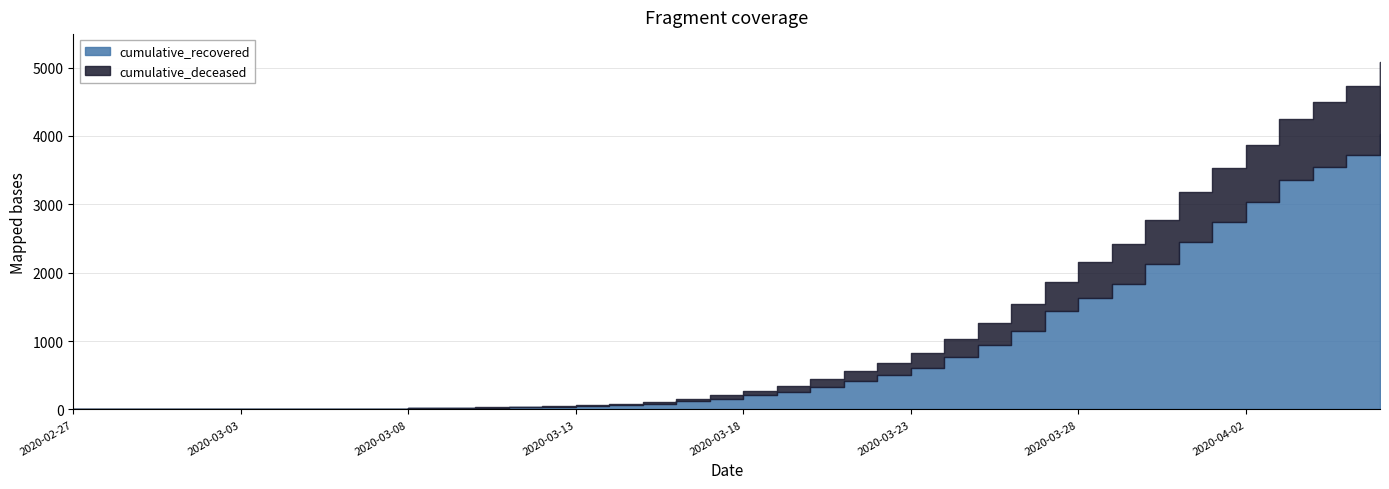

Reading left to right, extract all data points from this chart.

cumulative_recovered: 2020-02-27=3	2020-02-28=4	2020-02-29=4	2020-03-01=4	2020-03-02=5	2020-03-03=6	2020-03-04=8	2020-03-05=9	2020-03-06=9	2020-03-07=10	2020-03-08=14	2020-03-09=20	2020-03-10=27	2020-03-11=33	2020-03-12=40	2020-03-13=50	2020-03-14=63	2020-03-15=77	2020-03-16=121	2020-03-17=159	2020-03-18=204	2020-03-19=258	2020-03-20=334	2020-03-21=423	2020-03-22=500	2020-03-23=606	2020-03-24=767	2020-03-25=937	2020-03-26=1153	2020-03-27=1433	2020-03-28=1634	2020-03-29=1836	2020-03-30=2129	2020-03-31=2455	2020-04-01=2745	2020-04-02=3032	2020-04-03=3348	2020-04-04=3539	2020-04-05=3728	2020-04-06=4026
cumulative_deceased: 2020-02-27=0	2020-02-28=0	2020-02-29=0	2020-03-01=0	2020-03-02=0	2020-03-03=0	2020-03-04=0	2020-03-05=0	2020-03-06=0	2020-03-07=1	2020-03-08=2	2020-03-09=2	2020-03-10=2	2020-03-11=4	2020-03-12=6	2020-03-13=11	2020-03-14=20	2020-03-15=28	2020-03-16=37	2020-03-17=51	2020-03-18=65	2020-03-19=82	2020-03-20=108	2020-03-21=141	2020-03-22=176	2020-03-23=226	2020-03-24=264	2020-03-25=320	2020-03-26=385	2020-03-27=437	2020-03-28=519	2020-03-29=580	2020-03-30=640	2020-03-31=721	2020-04-01=782	2020-04-02=841	2020-04-03=892	2020-04-04=952	2020-04-05=998	2020-04-06=1056